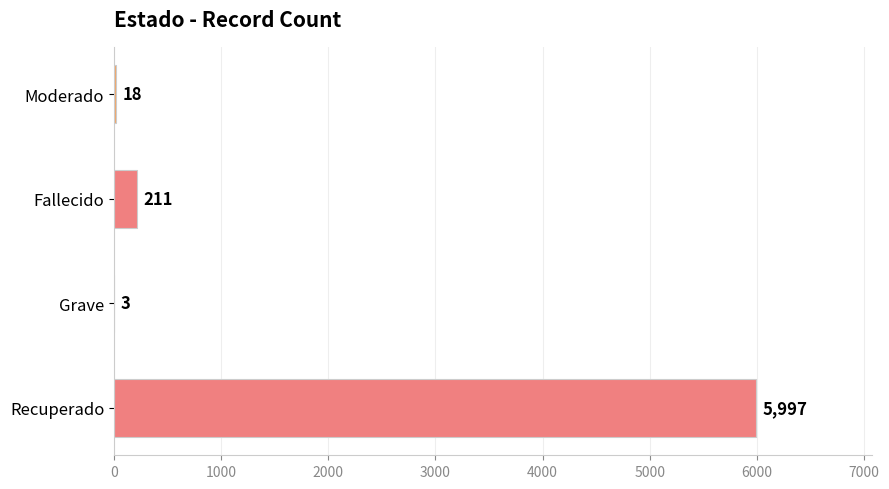

What is the sum of all values?

6229